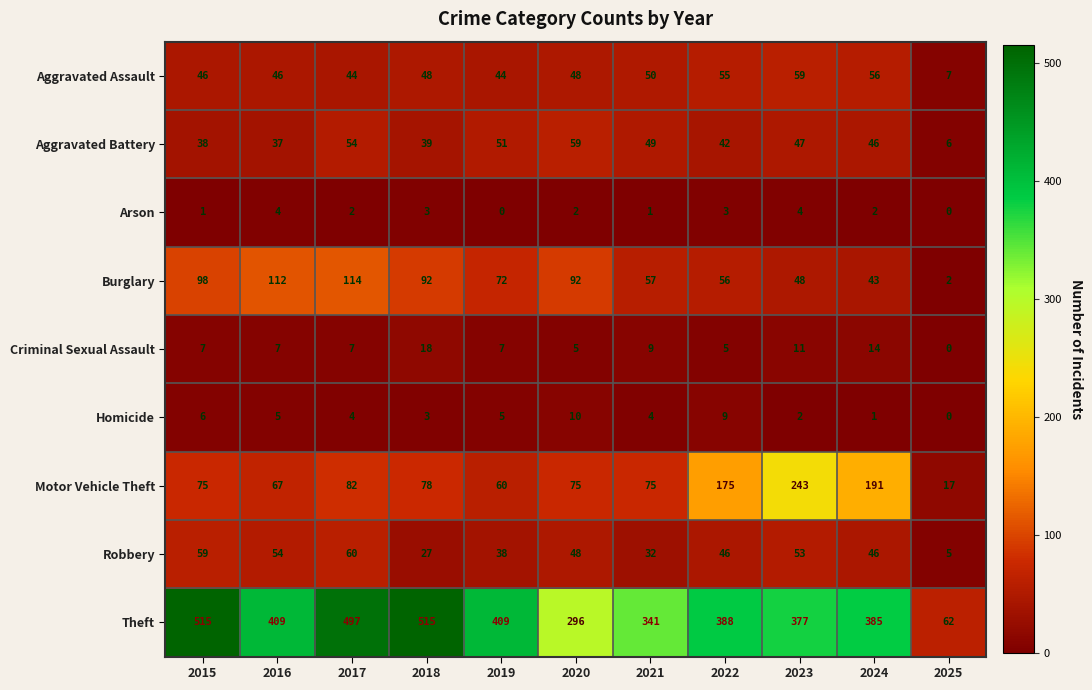

Between 2016 and 2020, which series saw the biggest shift?

Theft